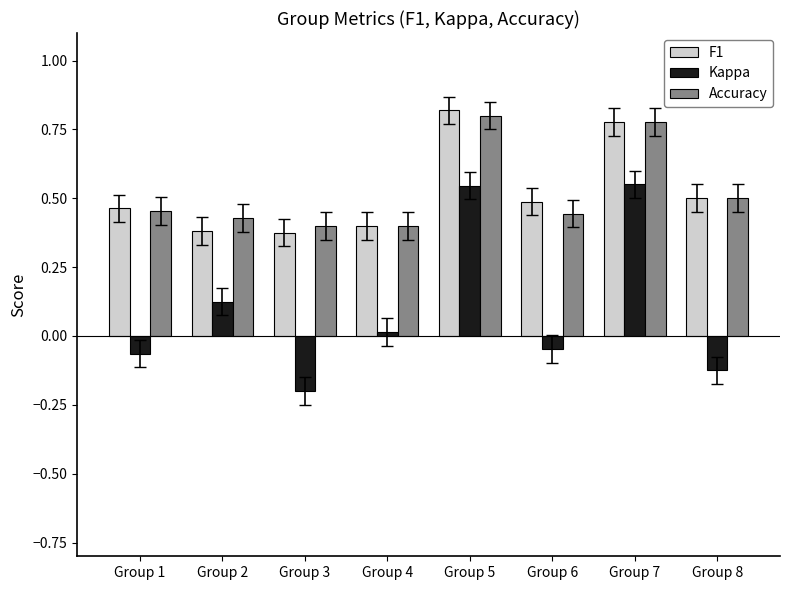

How many bars are there in each group?

3